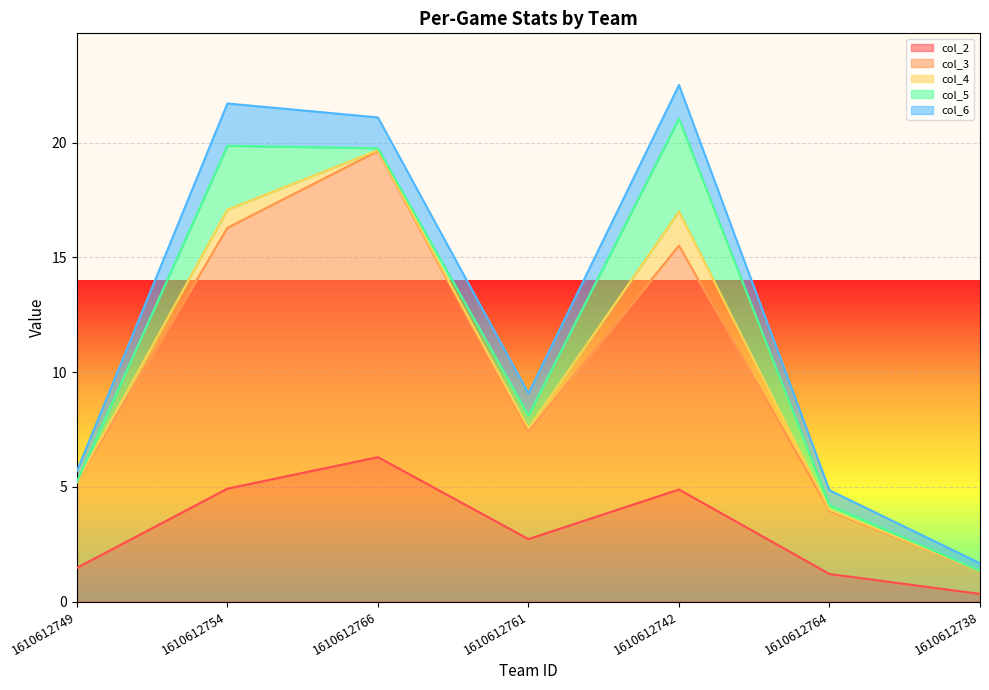

What is the maximum value for col_2?

6.3